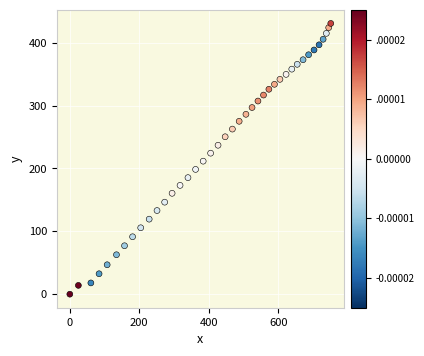

What is the range of X values (max minus min)?

751.4